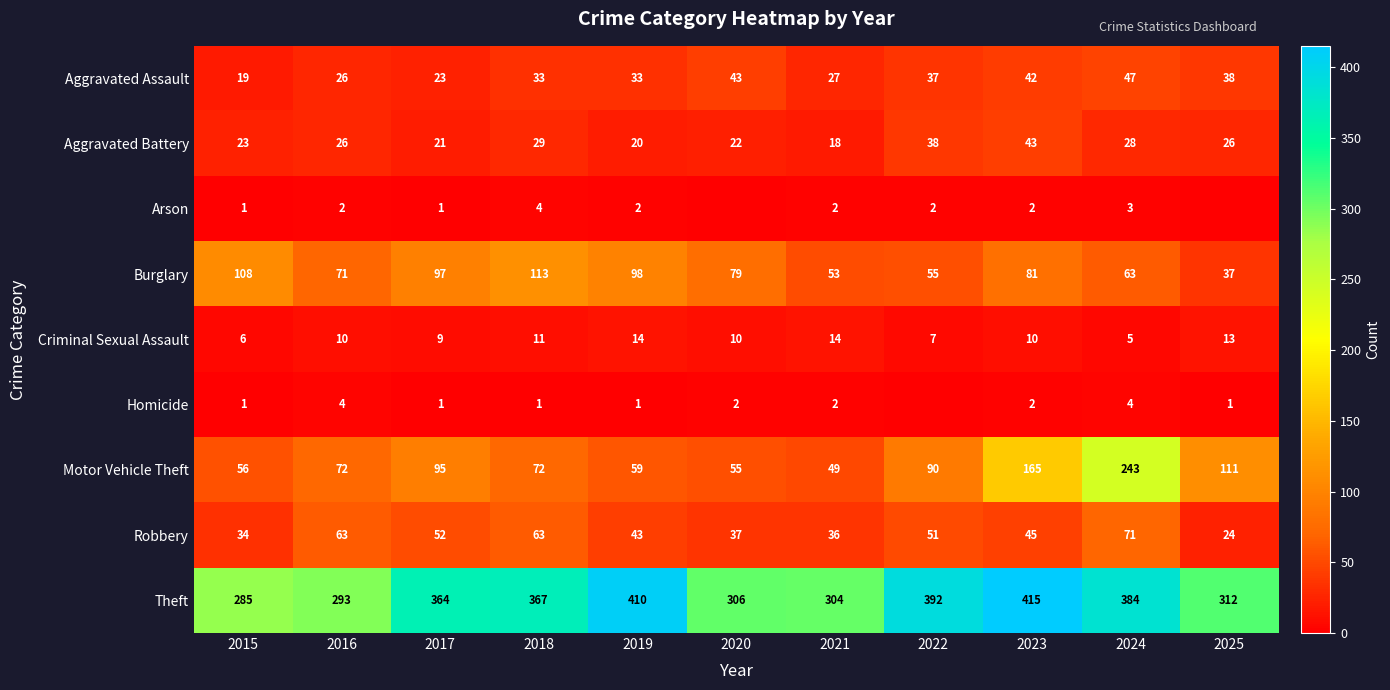

What is the total value across all series at 2017?

663